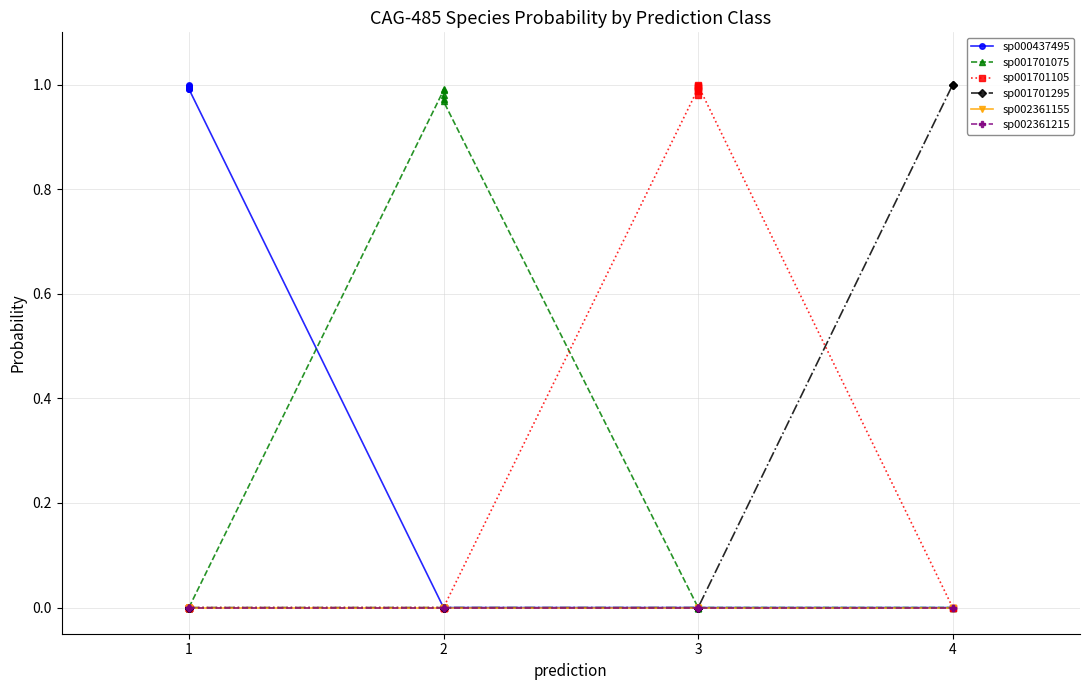

True or false: sp000437495 has more than 1 points higher than both neighbors.

True